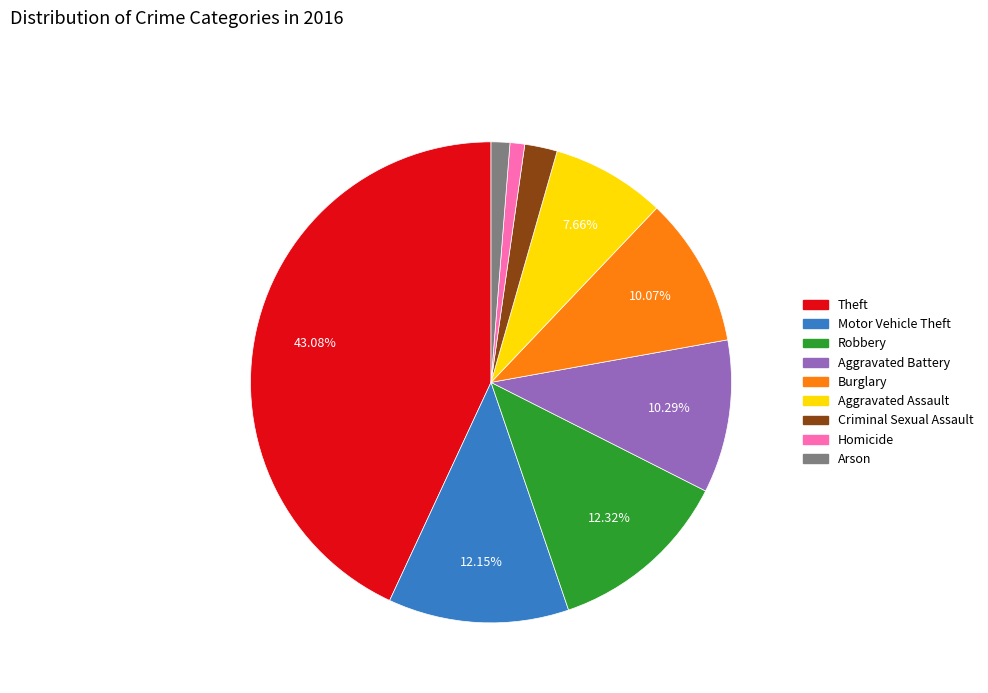

What is the ratio of the value at Robbery to the value at Aggravated Battery?

1.2